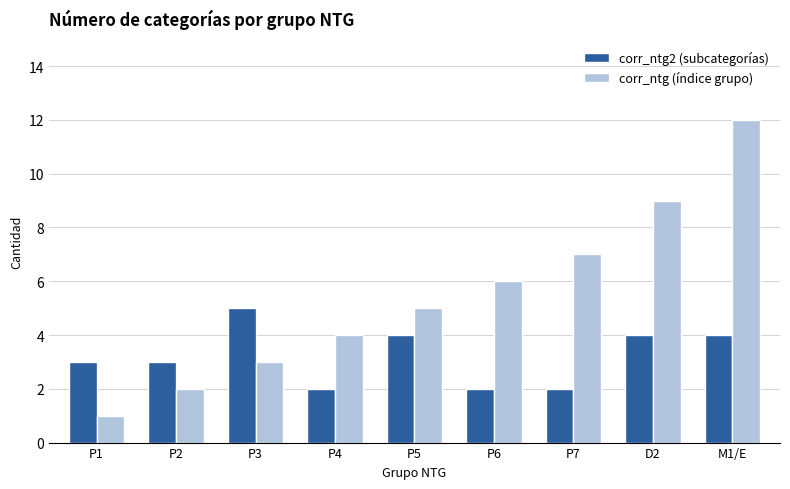

List the series in order of their peak value, highest first.

corr_ntg (índice grupo), corr_ntg2 (subcategorías)